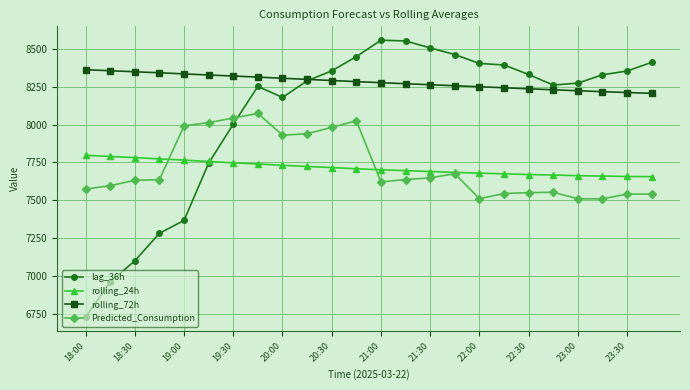

Which series has the largest total across all categories?

rolling_72h